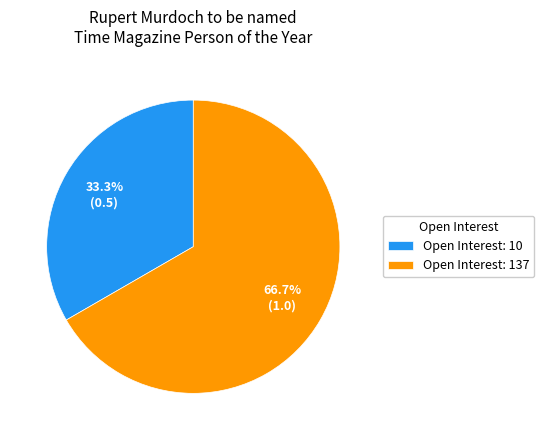

How many slices are in this pie chart?

2